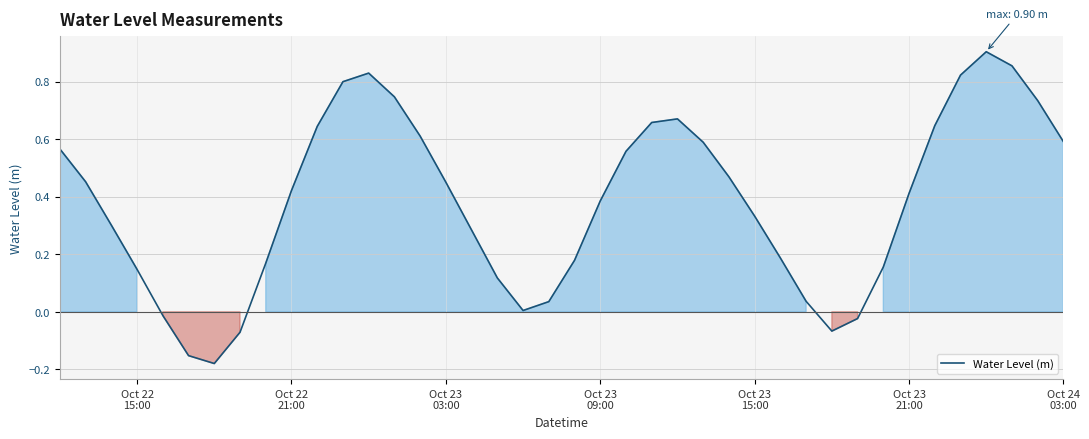

What is the difference between the maximum and minimum values?

1.1